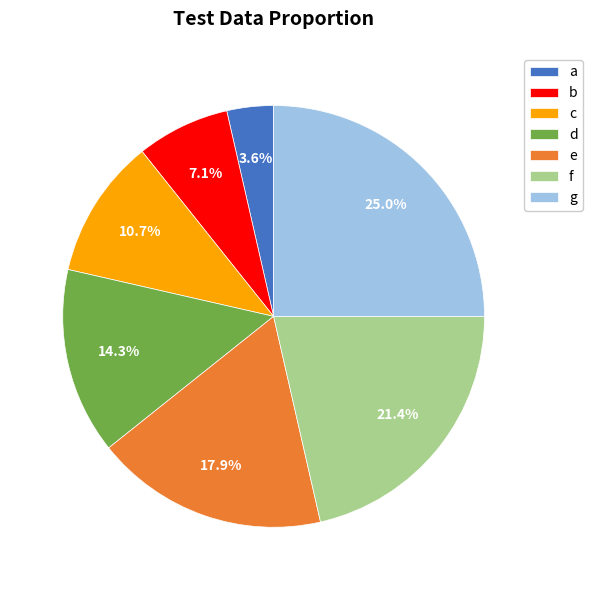

How many slices are in this pie chart?

7